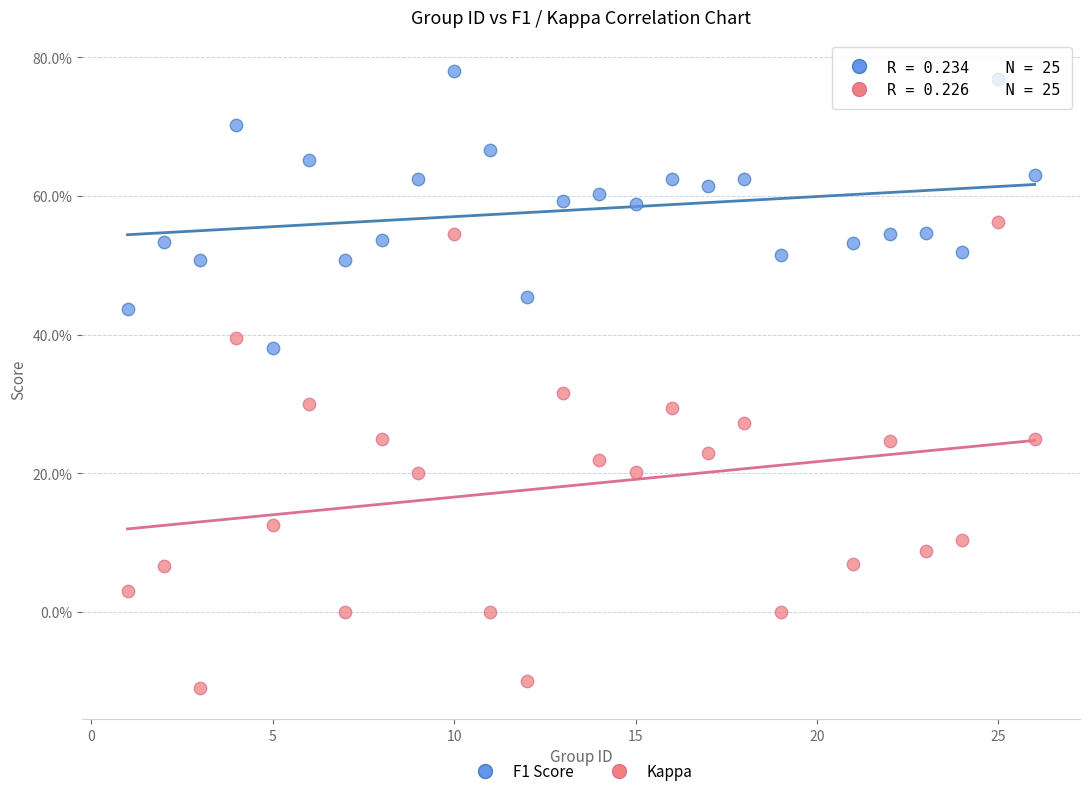

What are all the series names shown in the legend?

F1 Score, Kappa